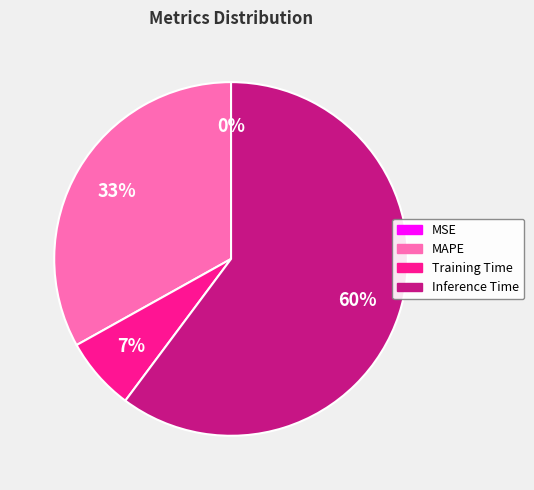

What percentage is the MAPE slice, to the nearest percent?

33%